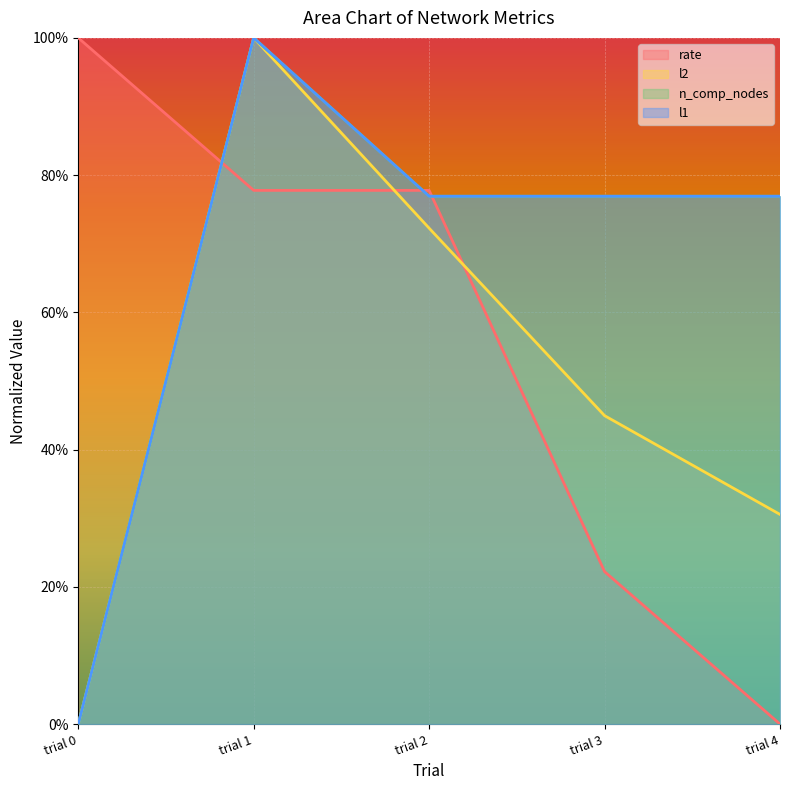

At how many categories does at least one series exceed 0?

5